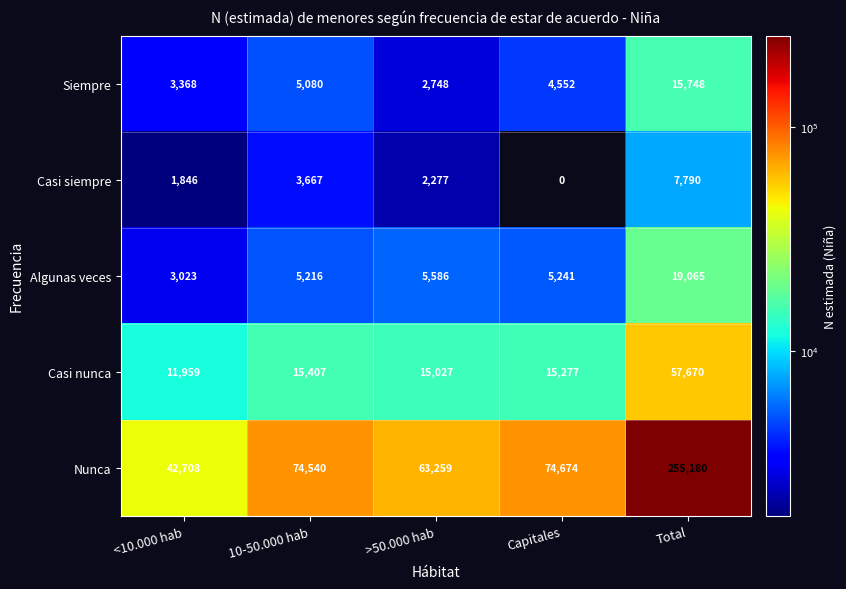

What is the approximate value of Algunas veces at Capitales, to the nearest 100?

5200